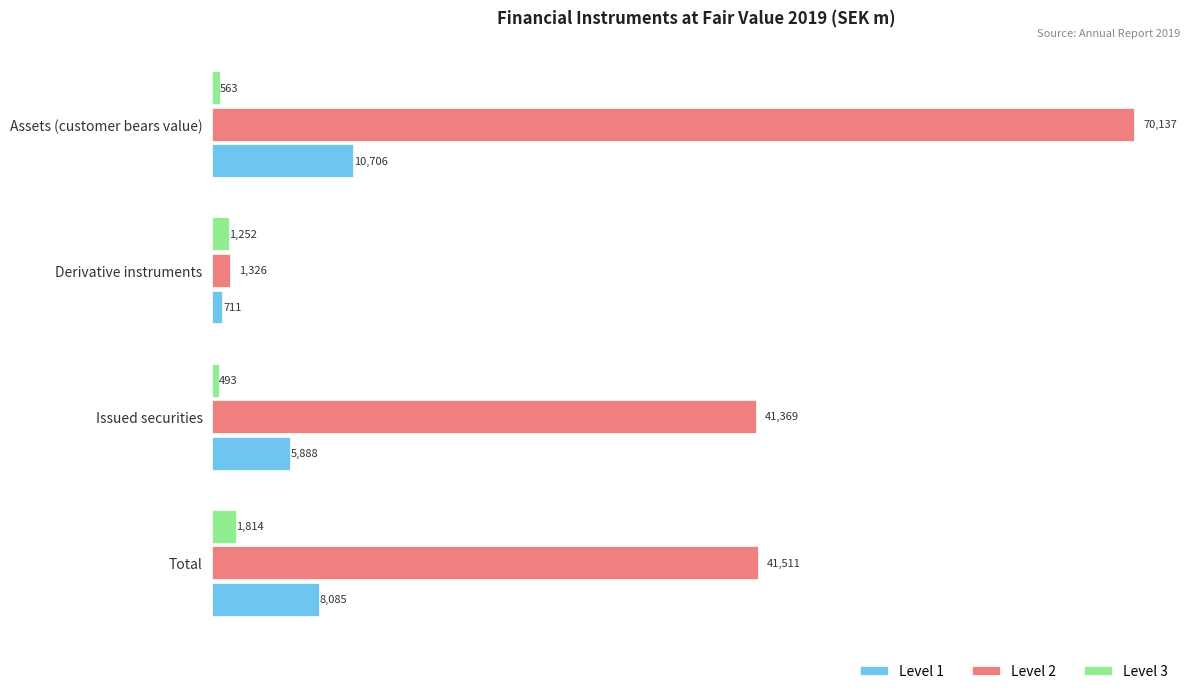

What is the difference between the Level 1 values at Issued securities and Total?

2197